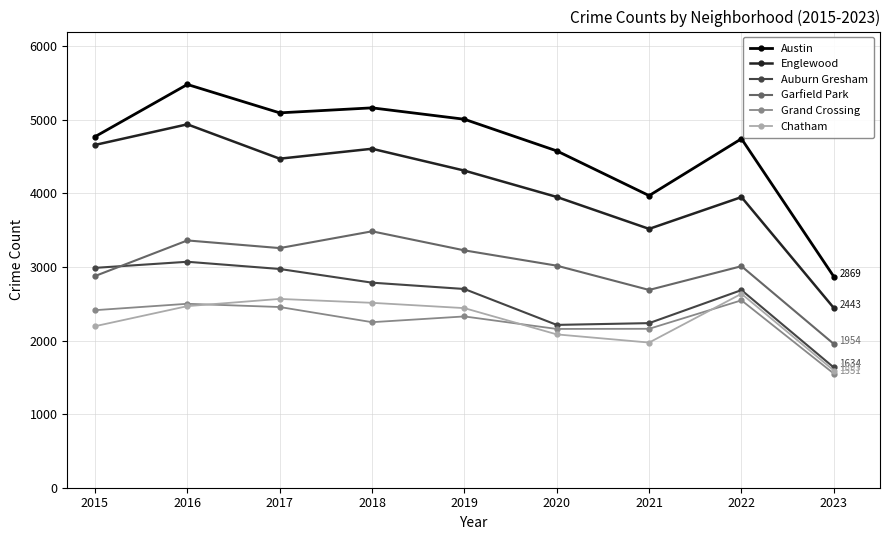

What is the difference between the maximum and minimum values in the Chatham series?

1043